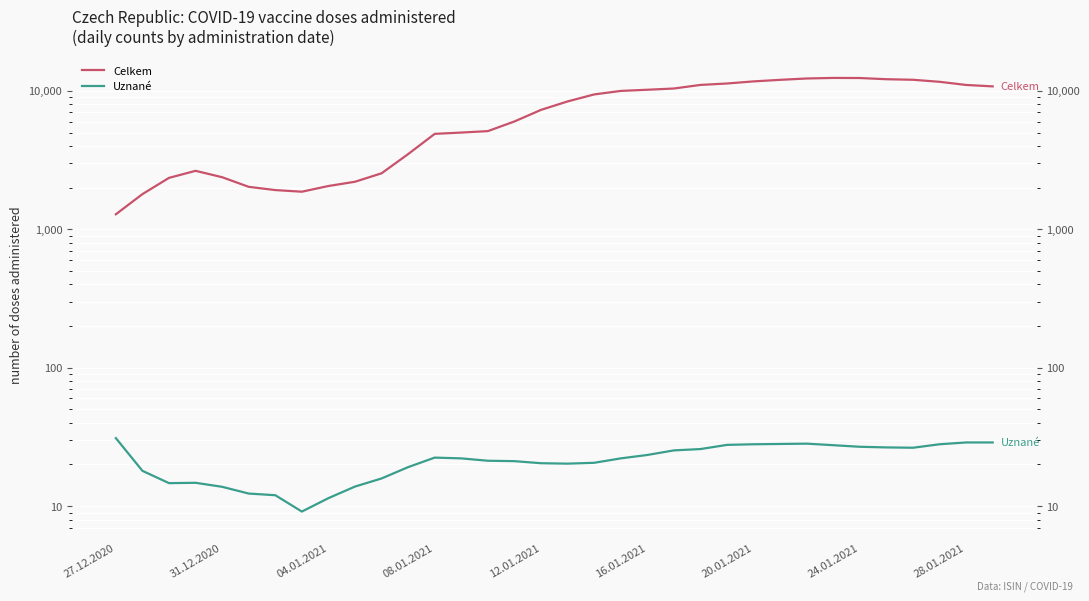

List the series in order of their peak value, highest first.

Celkem, Uznané